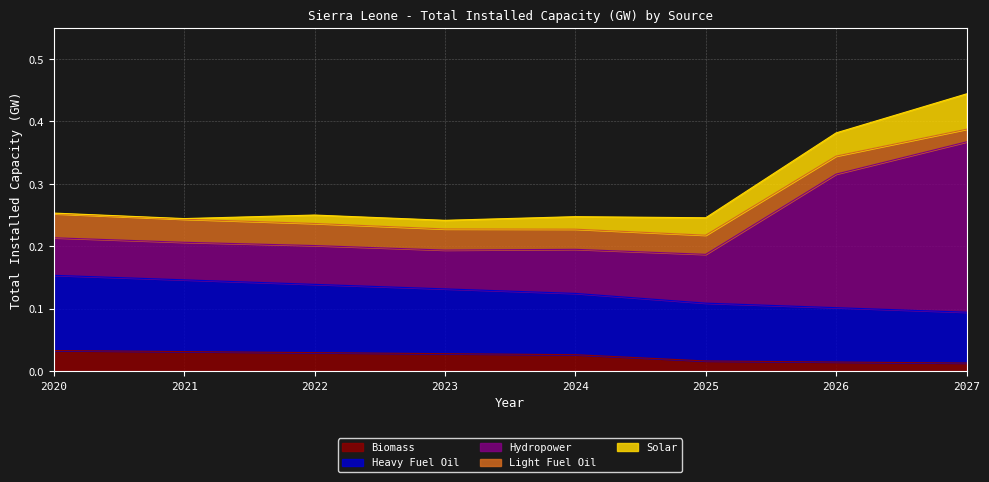

Which category has the highest value in the Heavy Fuel Oil series?

2020